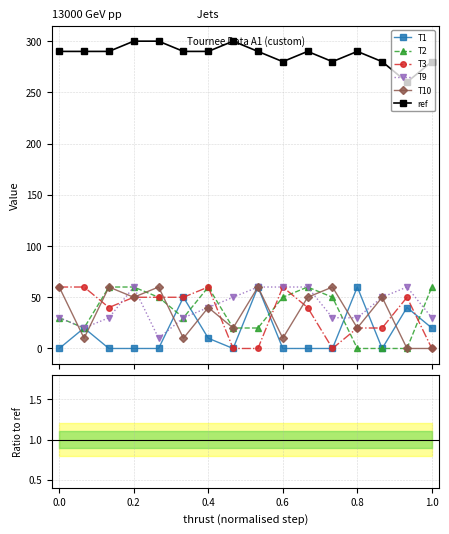

At how many categories does at least one series exceed 173?

16